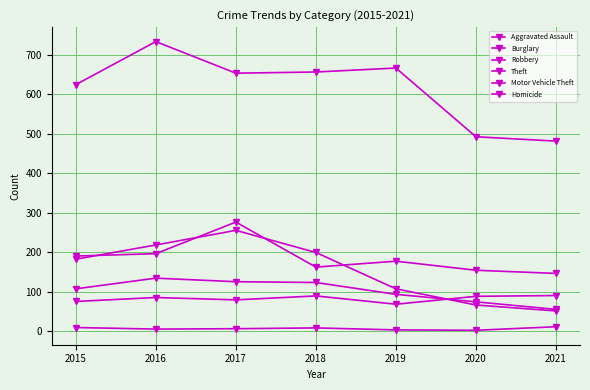

How many lines are shown in the chart?

6